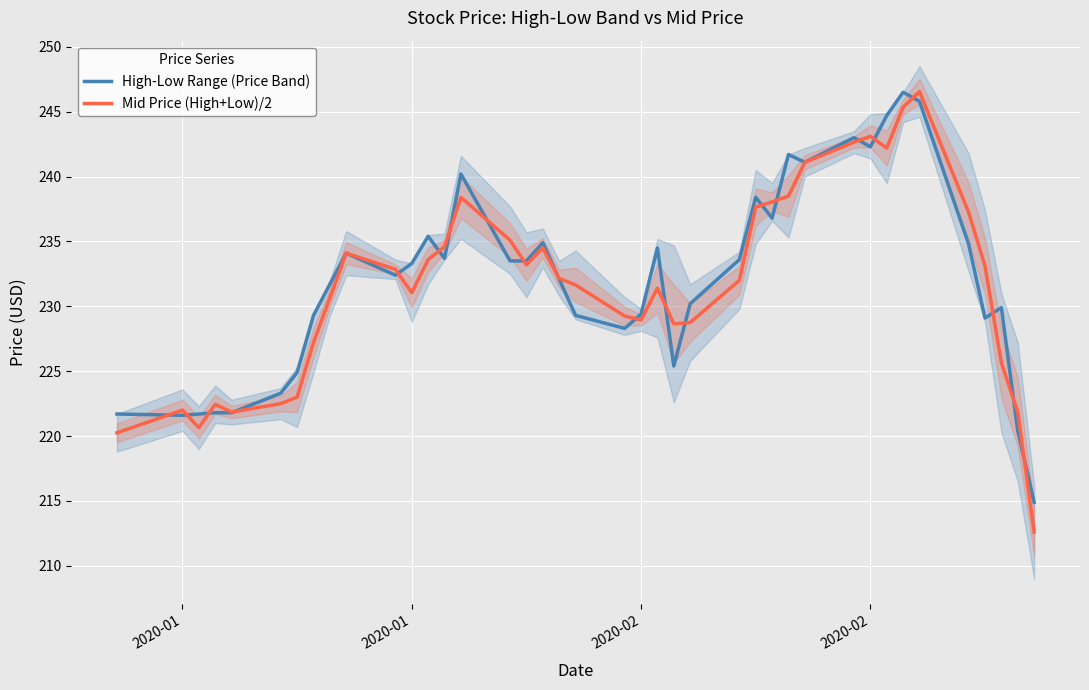

Is it true that High-Low Range (Price Band) equals 337.8 at 12?

False